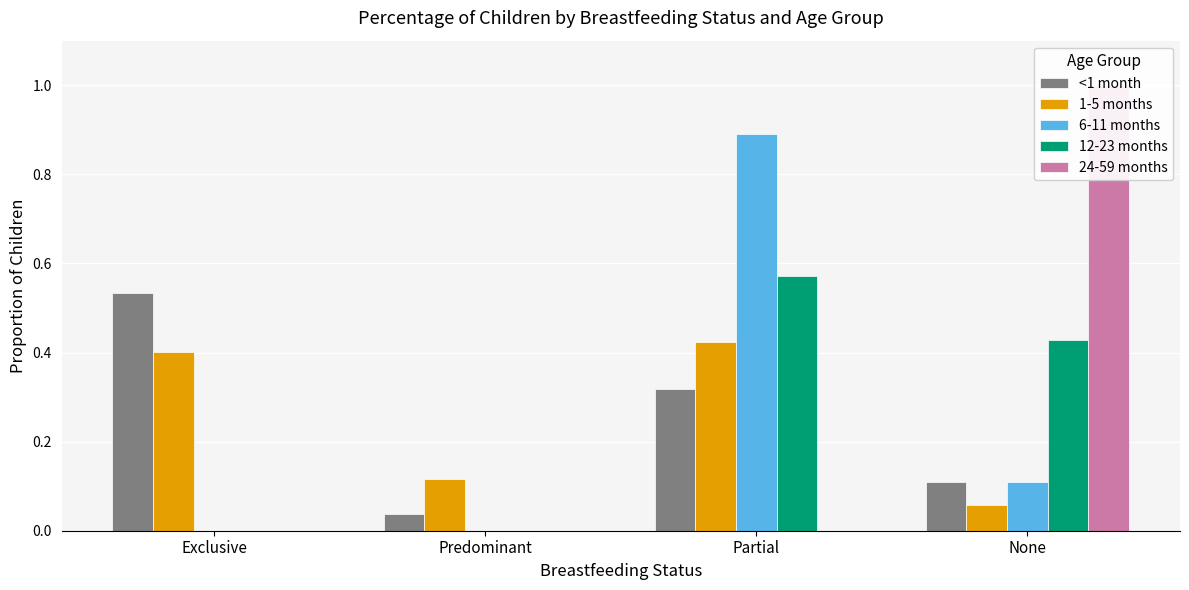

What is the label of the 1st bar from the right?

None